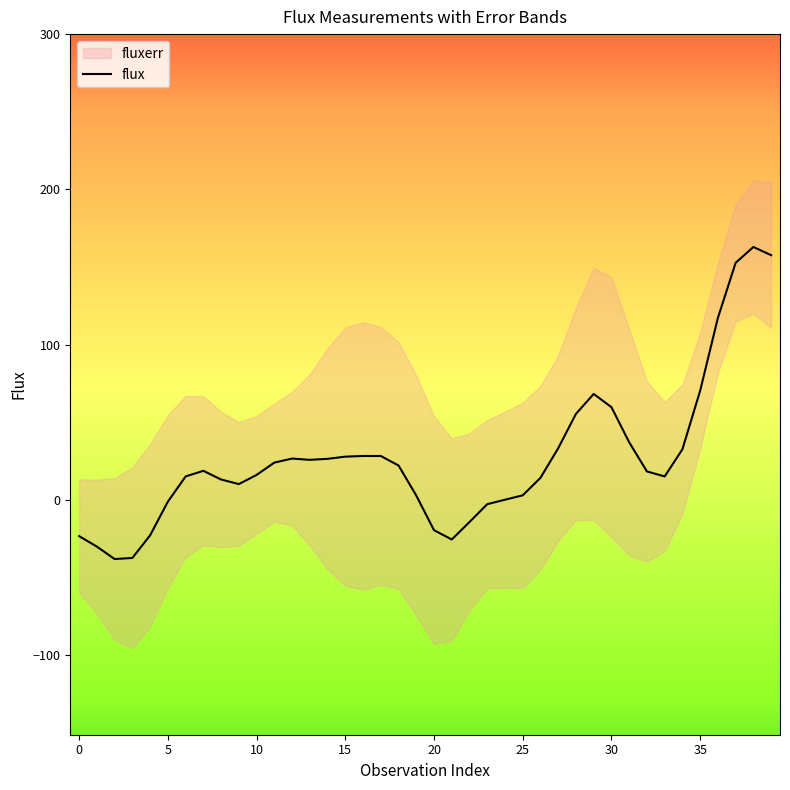

Is it true that the value at 29 is 92.0?

False